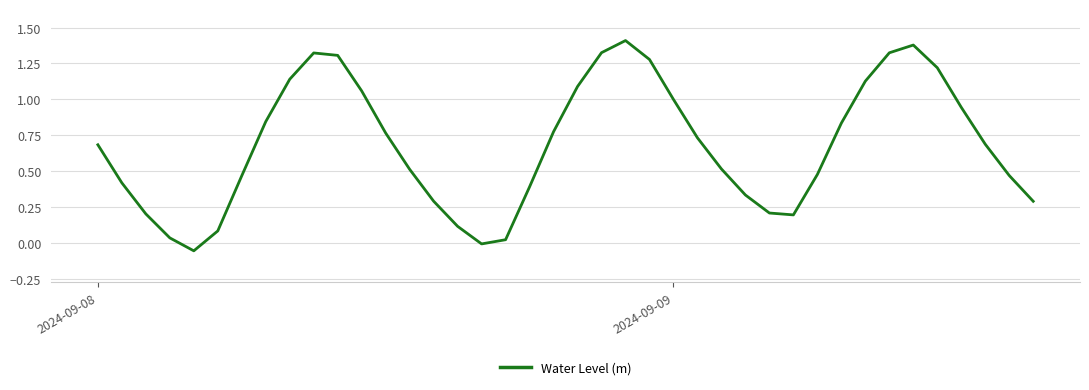

What is the difference between the maximum and minimum values?

1.5